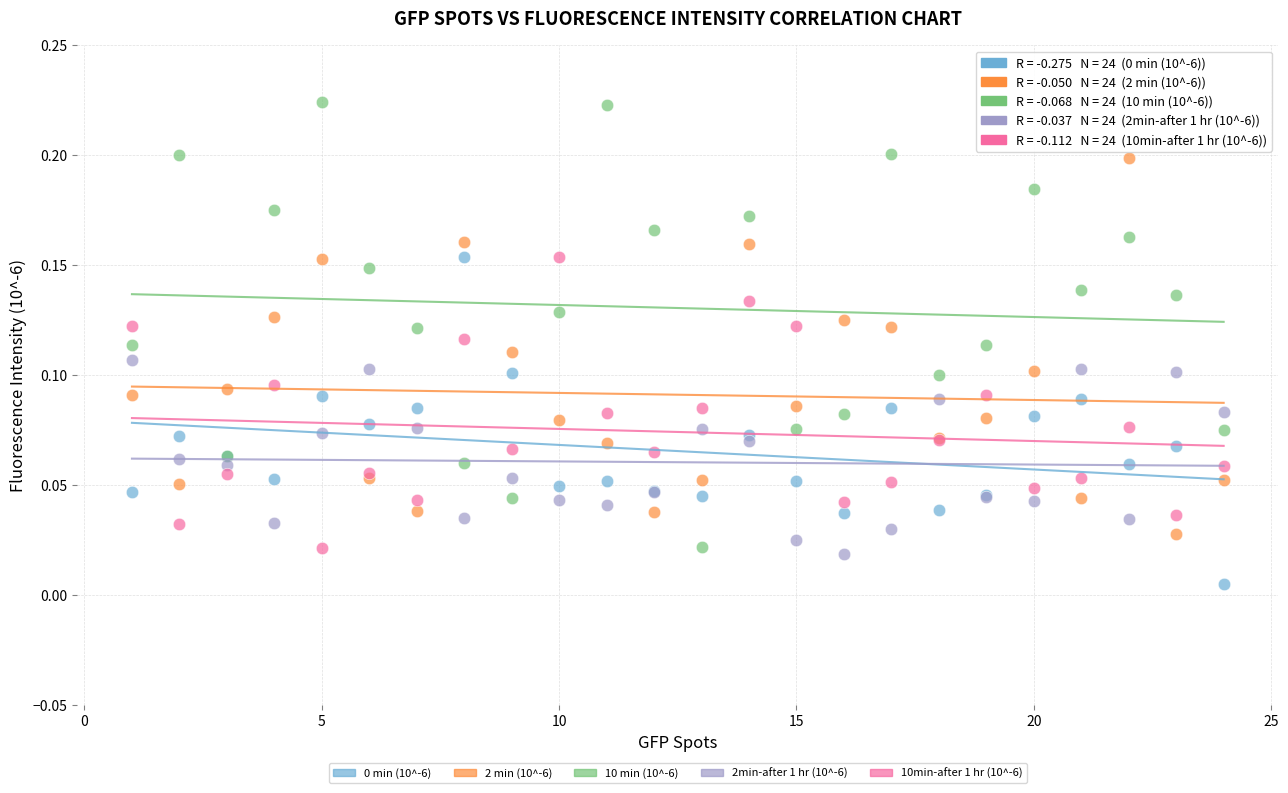

Which series contains the highest Y value?

10 min (10^-6)